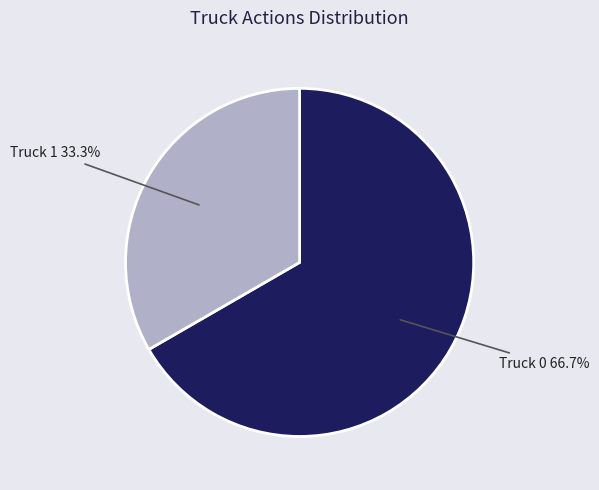

What percentage is the Truck 1 slice, to the nearest percent?

33%